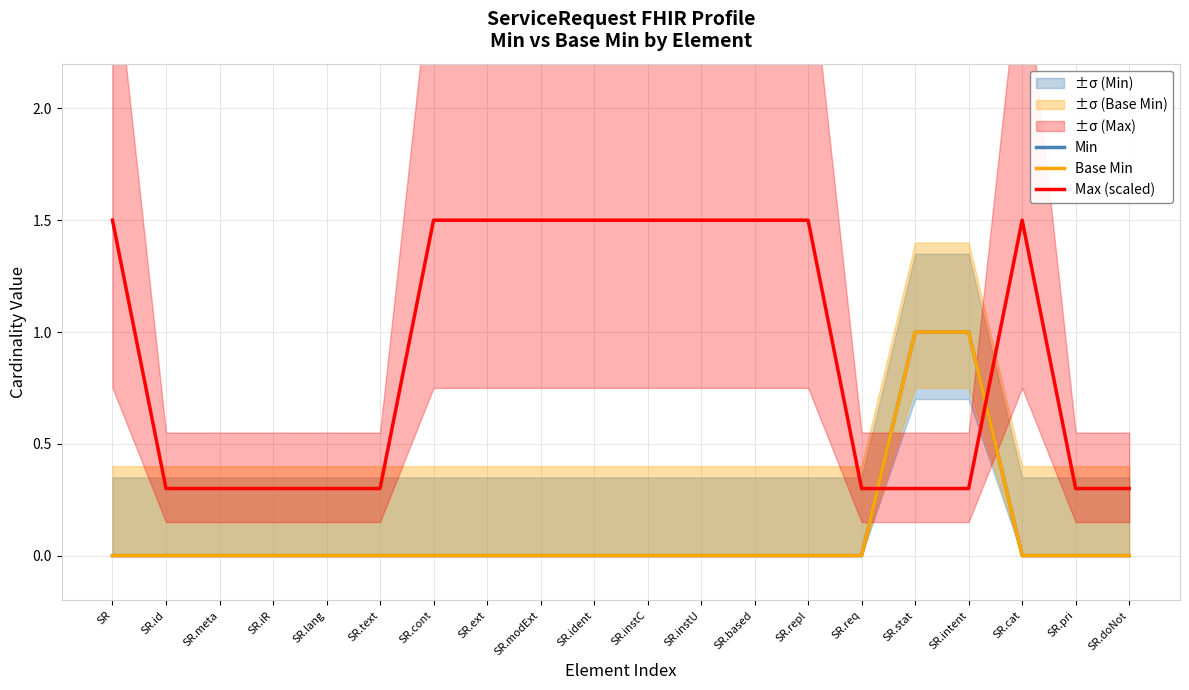

Where do Base Min and Max (scaled) first cross each other?

SR.req and SR.stat